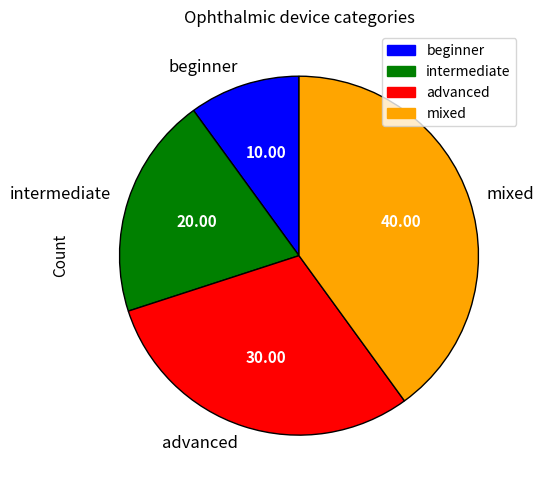

Which slice is the largest?

mixed